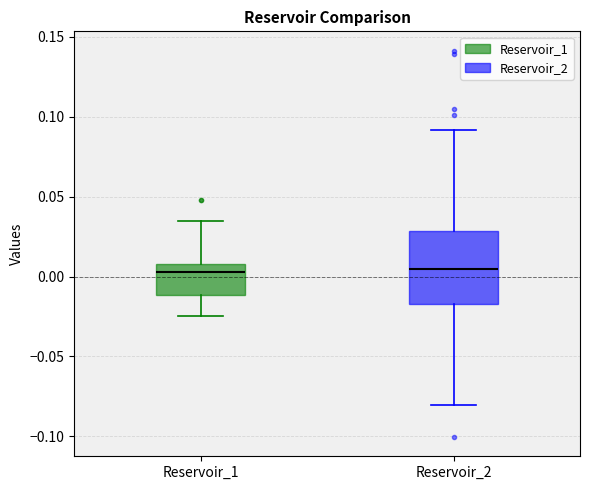

Reading left to right, transcribe this box plot: for each box, give where its median line is, the range the box spans, and where its two whiskers end, as read against the y-axis. The values are not printed on the chart, so give them approximately, as read against the axis.

Reservoir_1: median 0.005, box -0.010 to 0.010, whiskers -0.025 to 0.035
Reservoir_2: median 0.005, box -0.015 to 0.030, whiskers -0.080 to 0.090